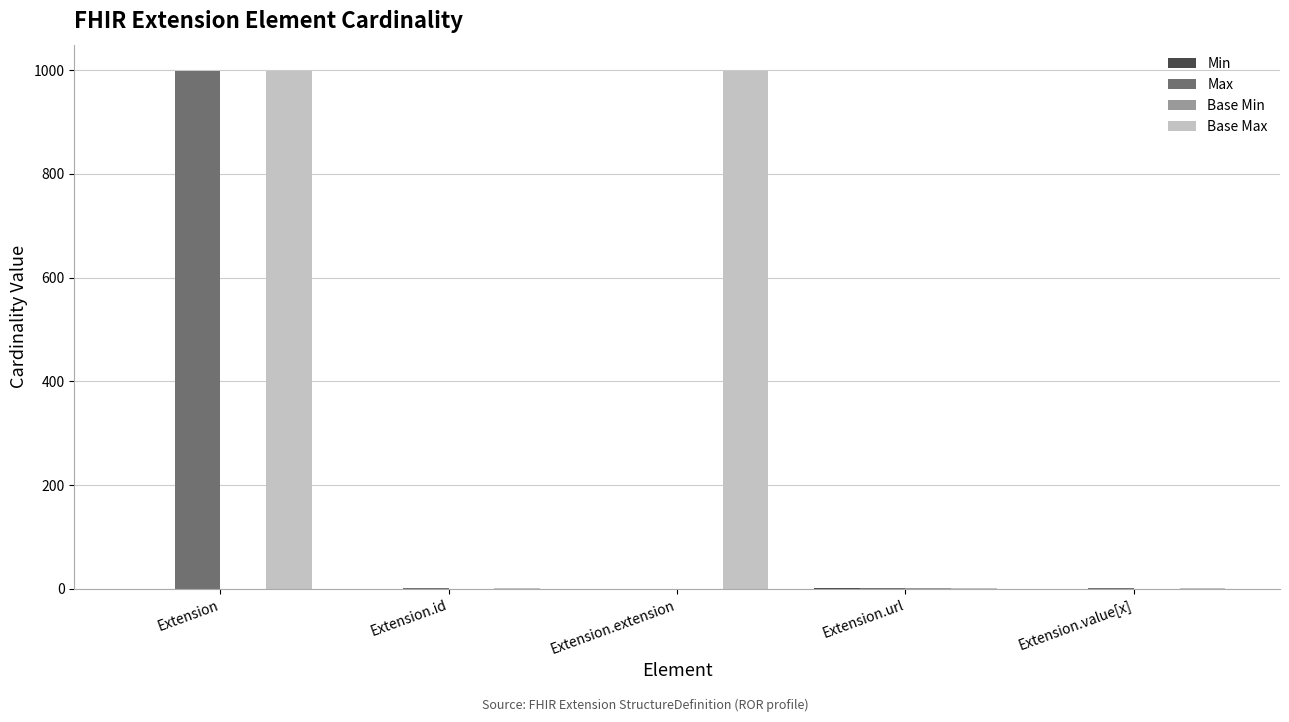

Is it true that Max equals 1 at Extension.id?

True